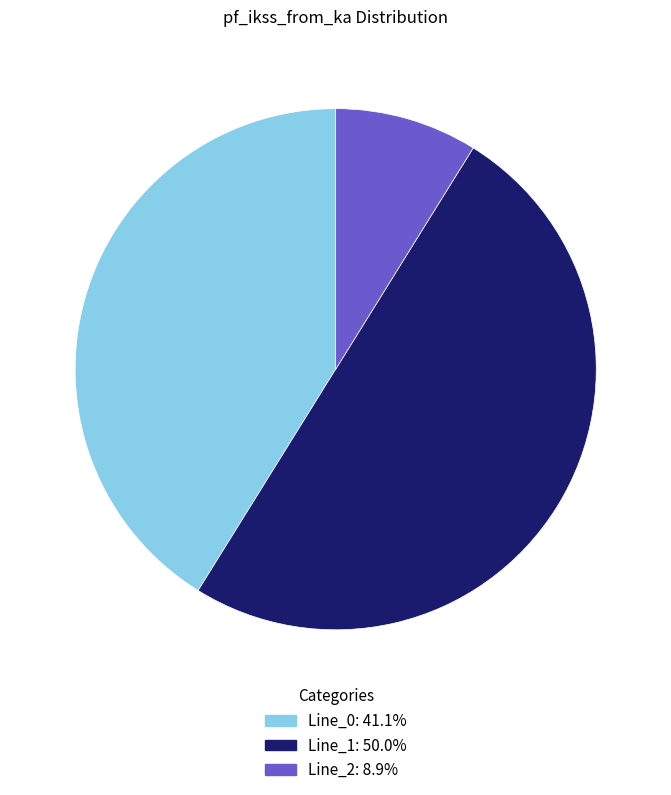

Does Line_2 account for over 50% of the chart?

No